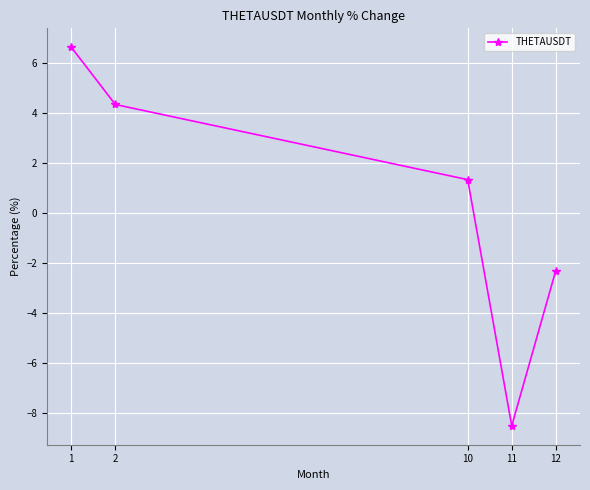

What is the value of the 4th point from the left?

-8.5